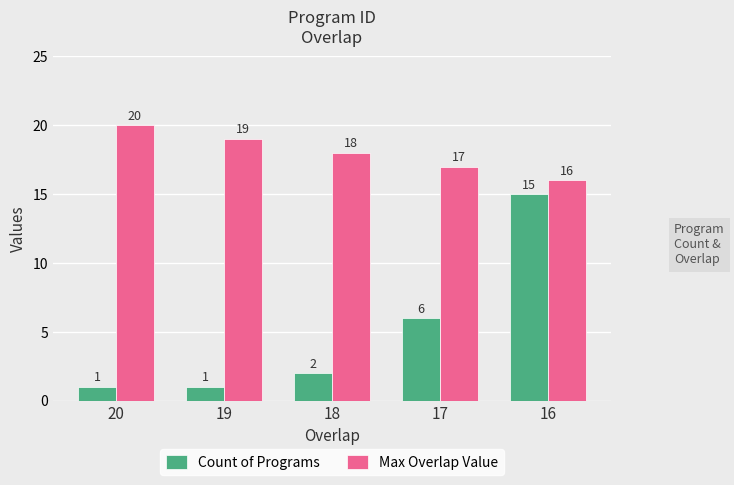

What is the maximum value for Max Overlap Value?

20